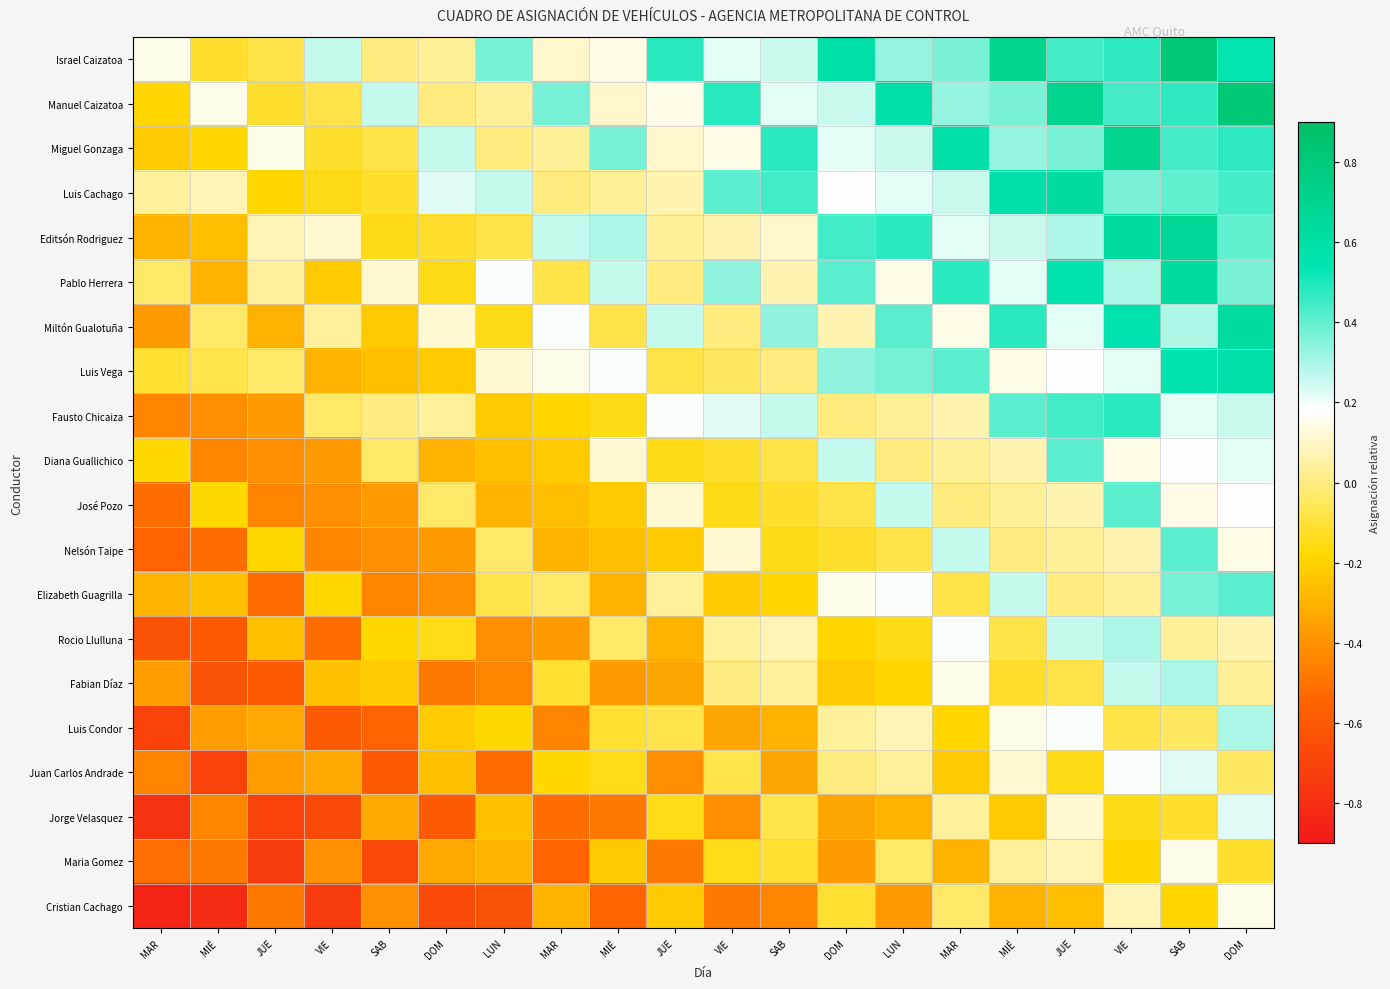

What is the total value across all series at DOM?

-3.6